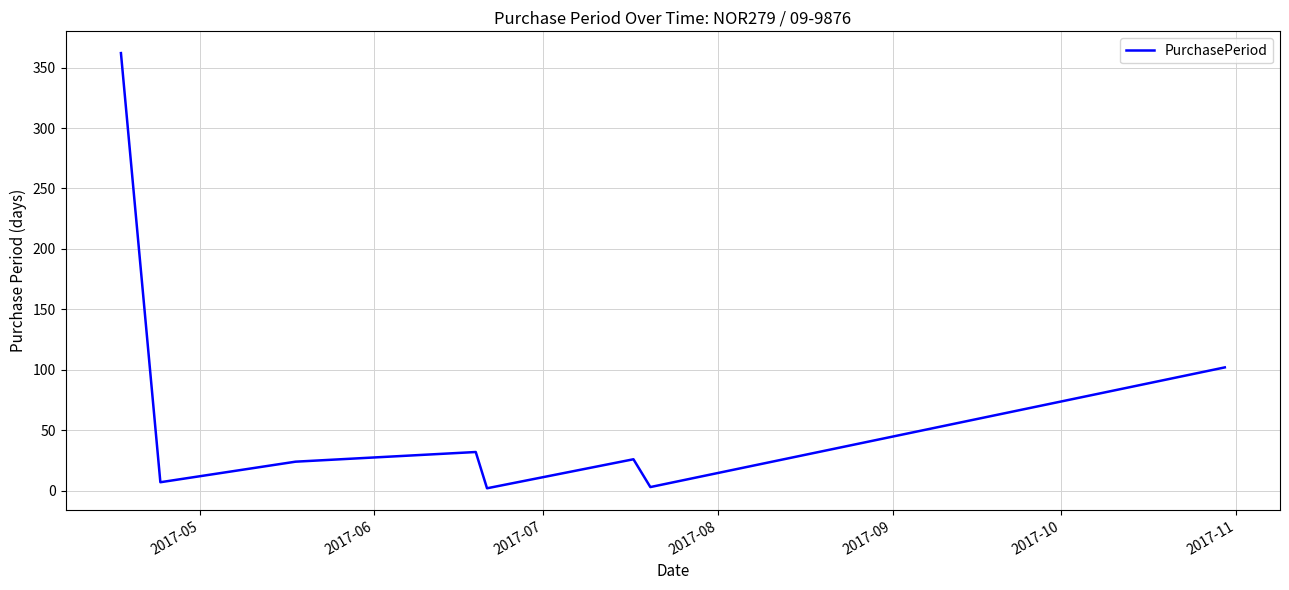

How many interior local peaks (higher than both neighbors) does the data have?

2